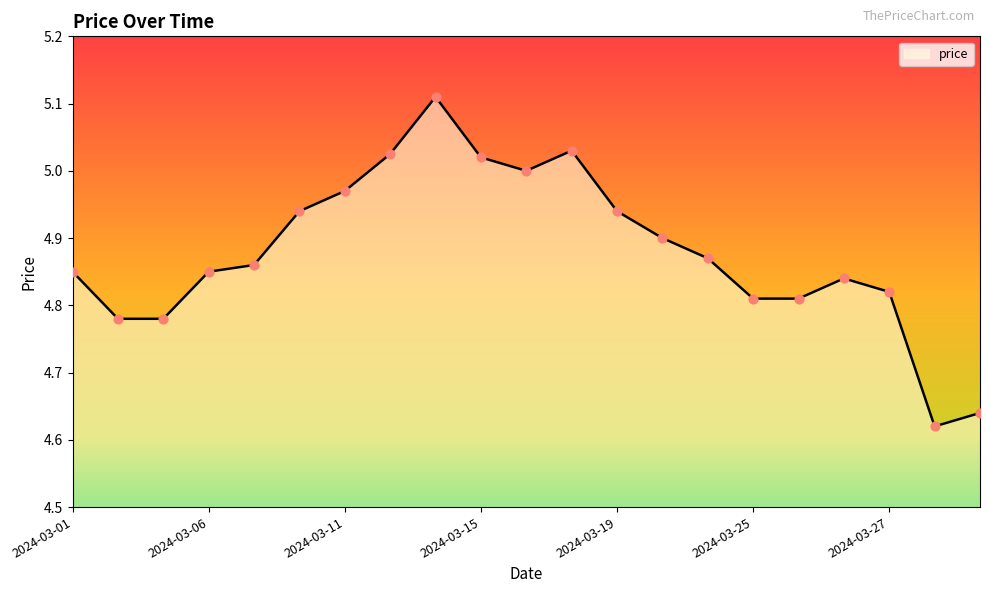

What is the difference between the maximum and minimum values?

0.5